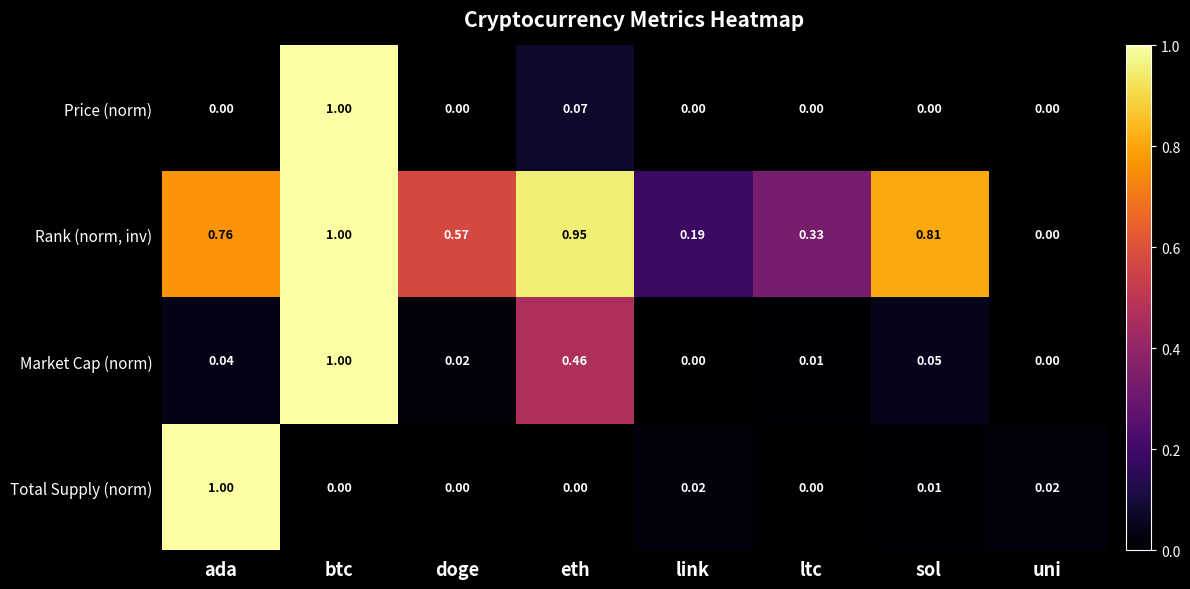

Which series has the largest total across all categories?

Rank (norm, inv)